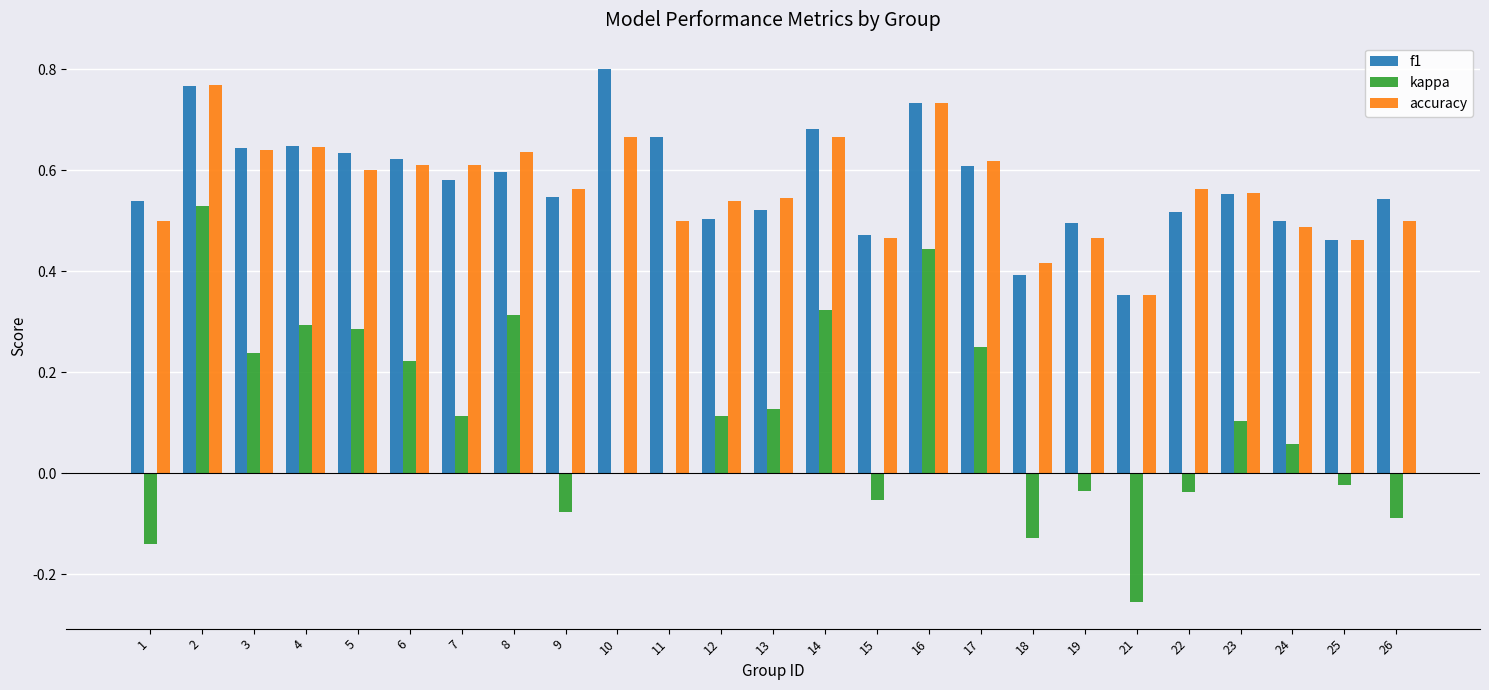

What is the sum of all f1 values?

14.4